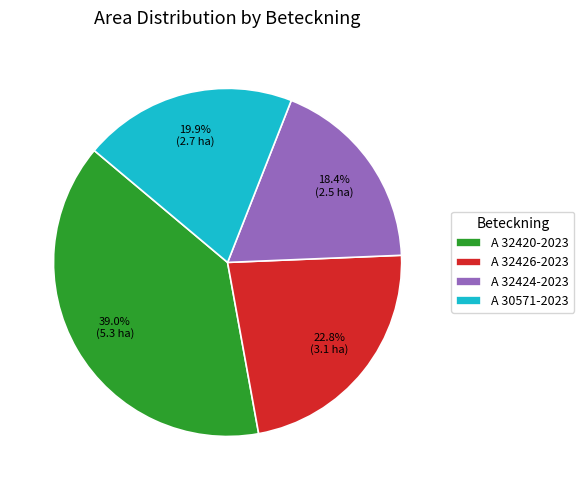

How many segments does this pie chart have?

4